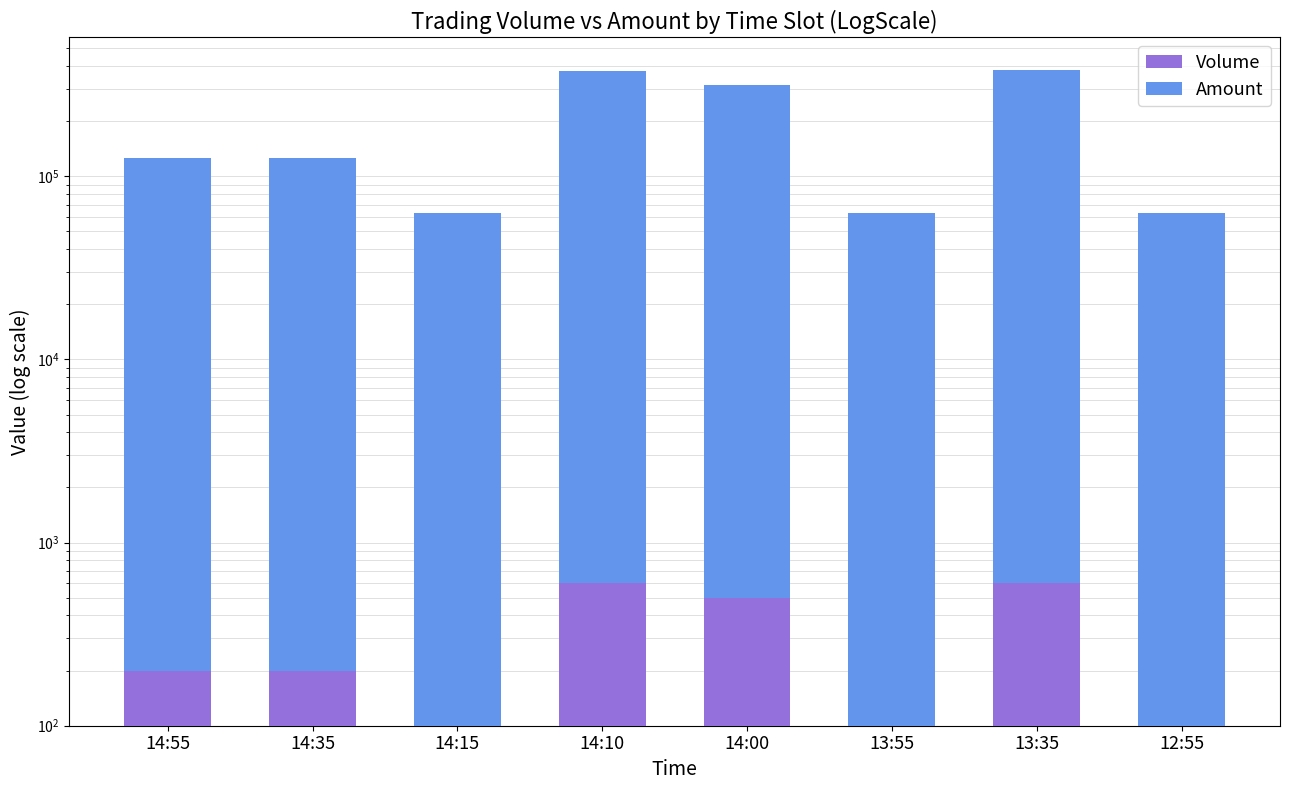

Reading right to left, what are all the values shown in this chart?

Volume: 100	600	100	500	600	100	200	200
Amount: 62700	379100	63000	313700	375700	62900	125800	125800